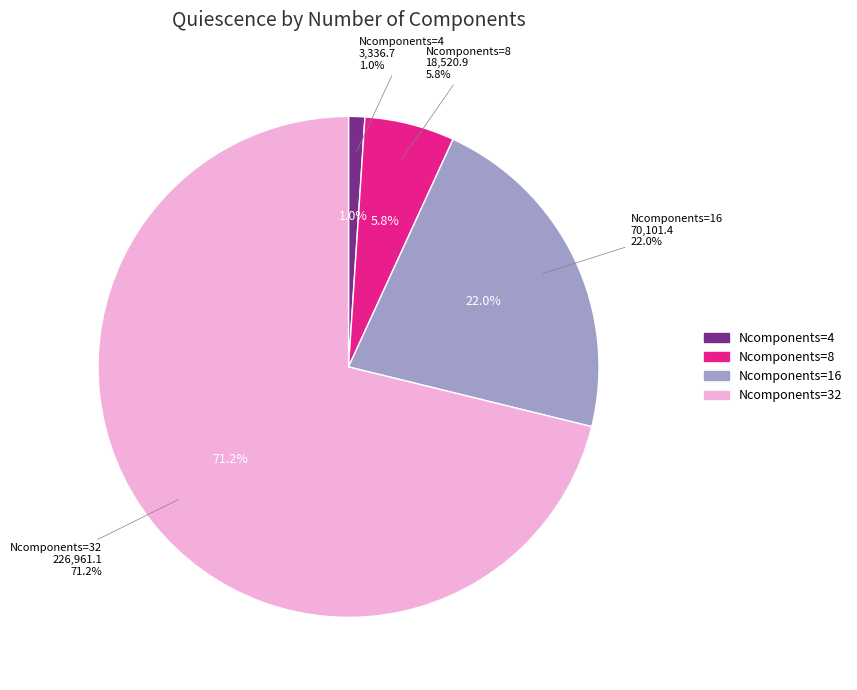

How many slices are in this pie chart?

4